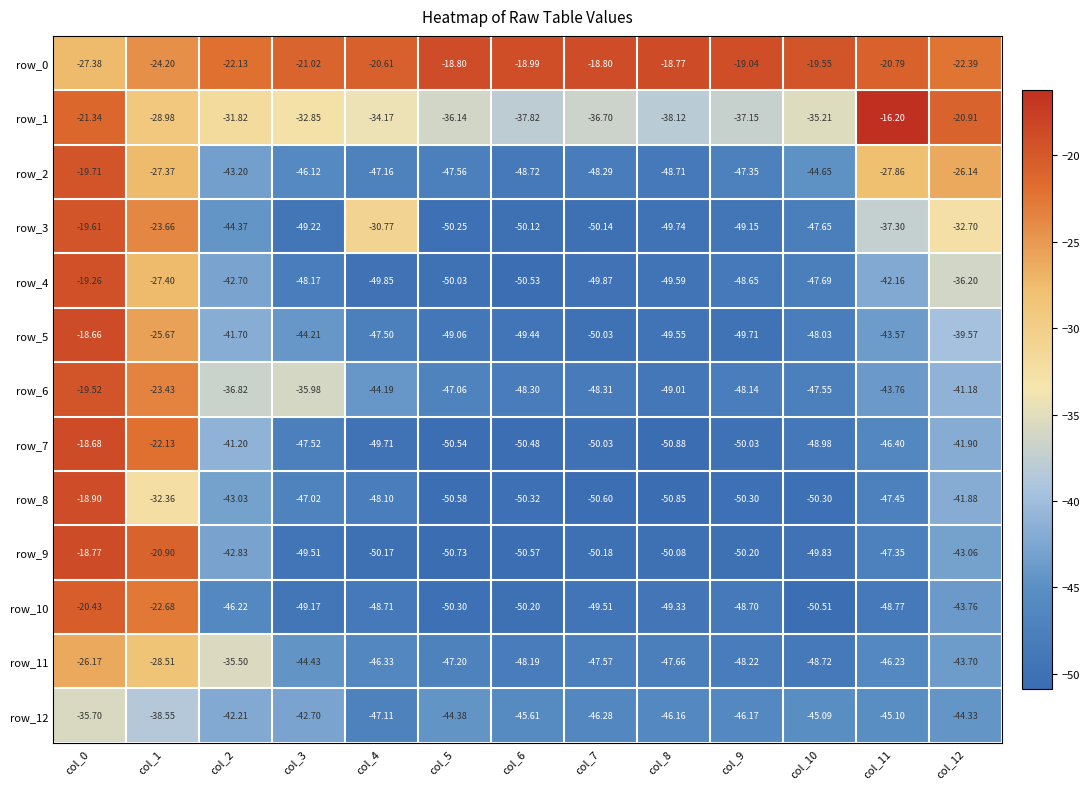

At how many categories does at least one series exceed -21?

11